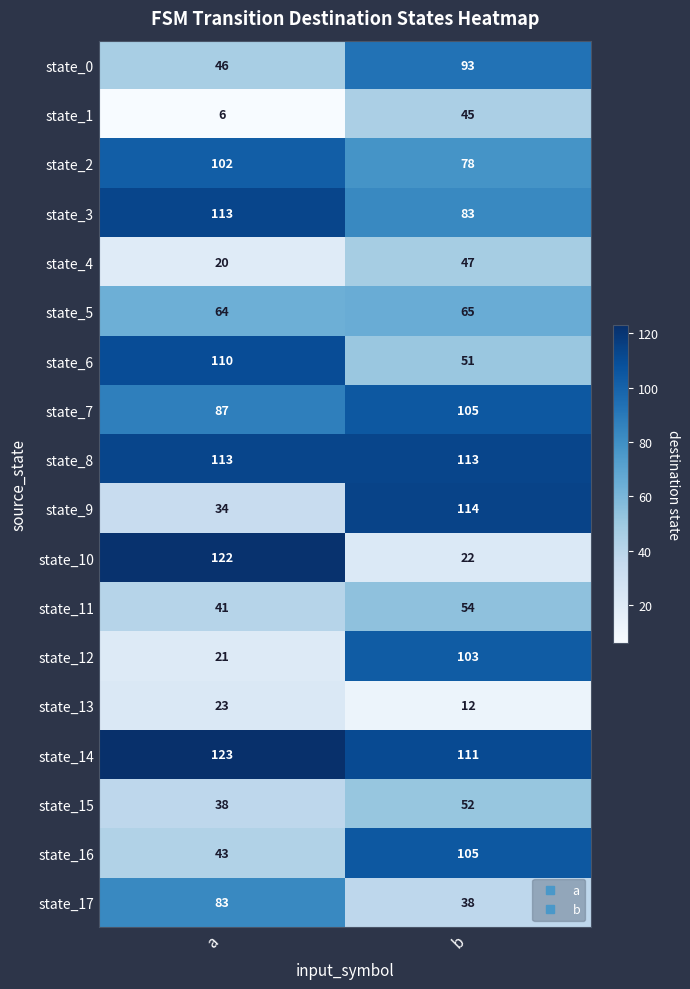

Is it true that state_6 equals 48 at a?

False